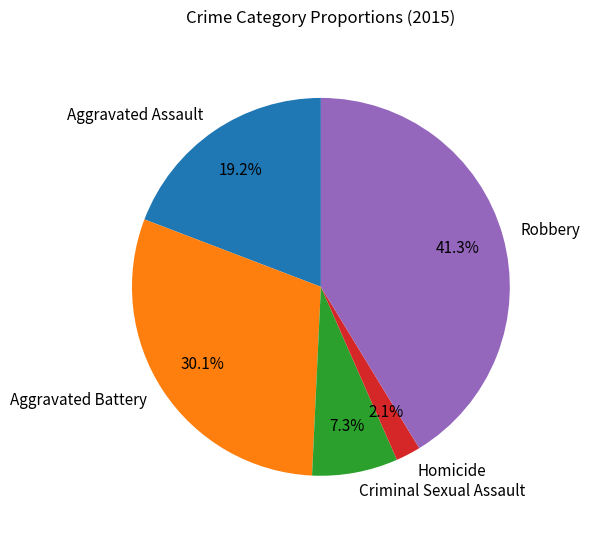

Between Criminal Sexual Assault and Aggravated Assault, which is larger?

Aggravated Assault